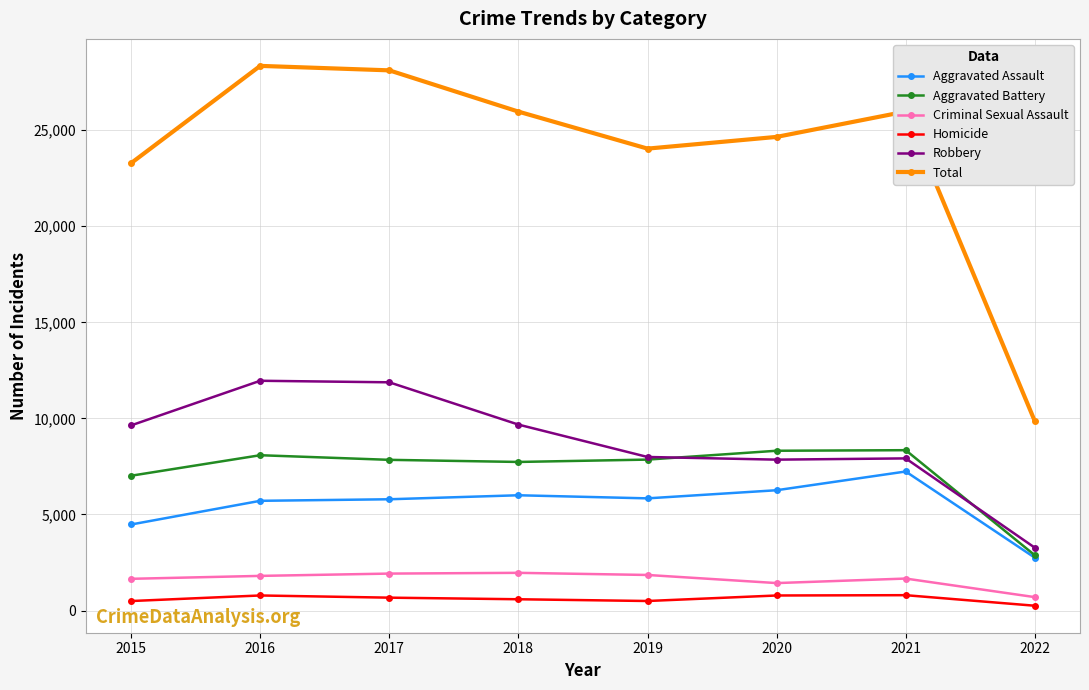

Does the chart have visible grid lines?

Yes